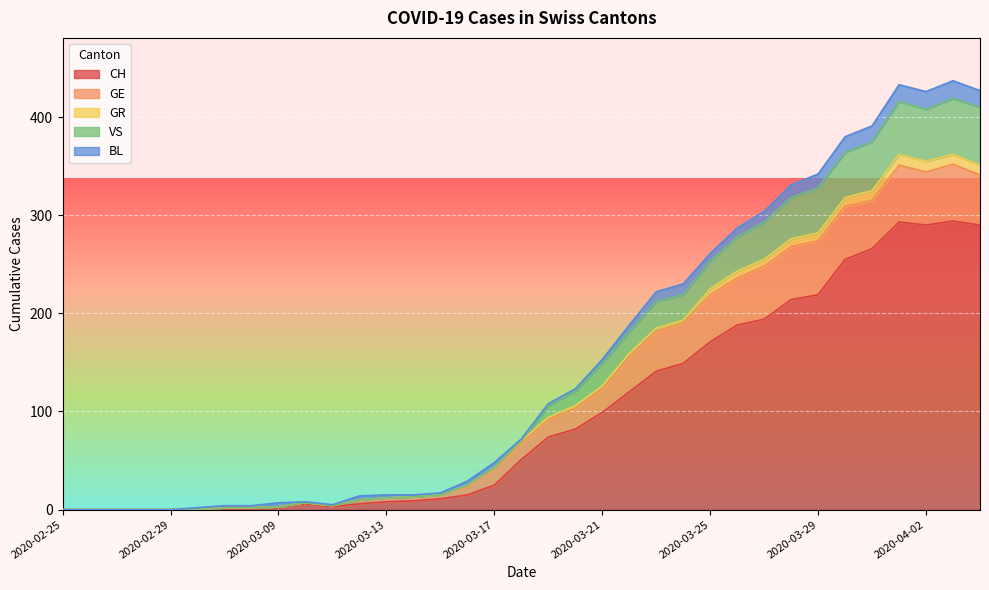

How many positive values does the GR series have?

29